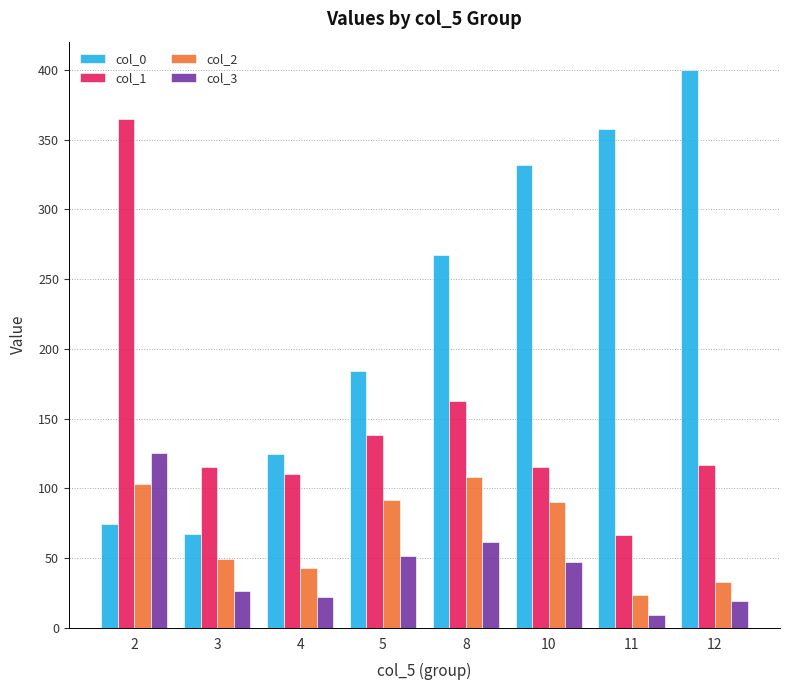

Which series changed the most between 4 and 8?

col_0